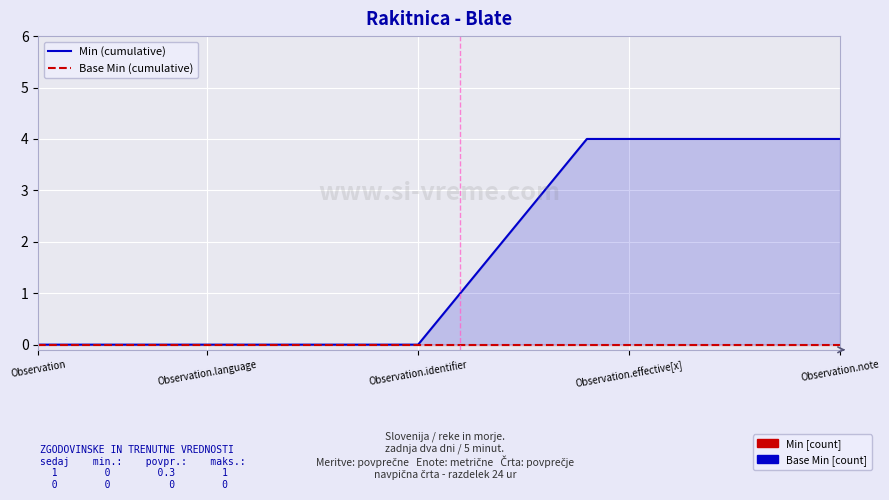

True or false: Min (cumulative) and Base Min (cumulative) intersect in this chart.

False